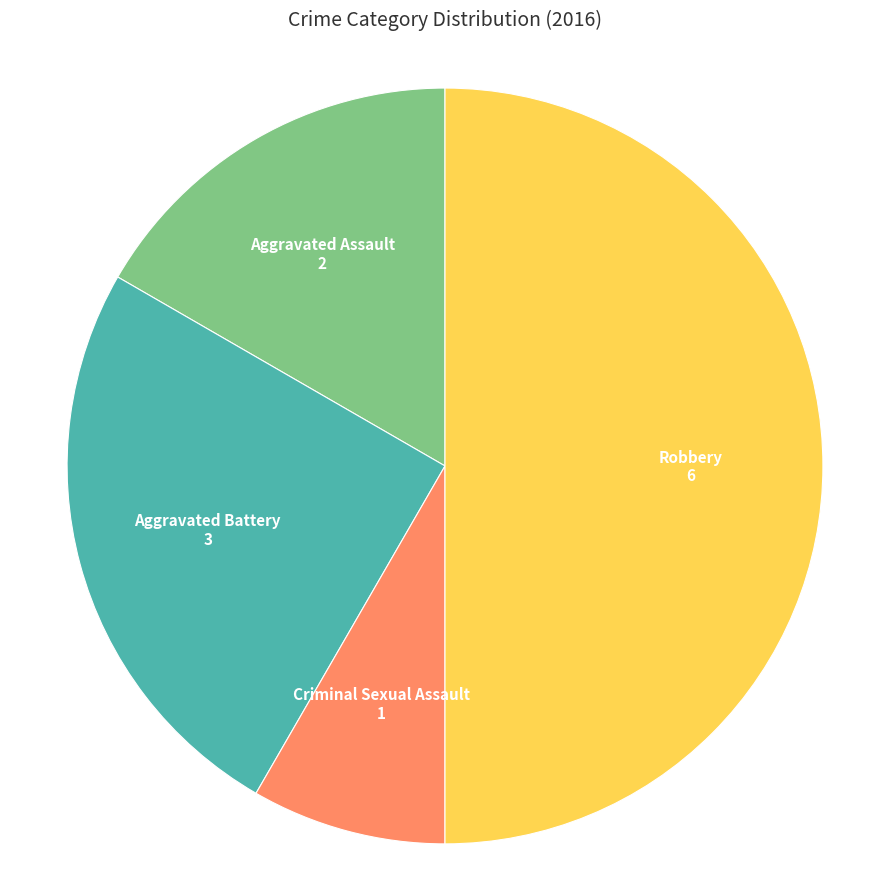

What is the largest slice in the pie chart?

Robbery